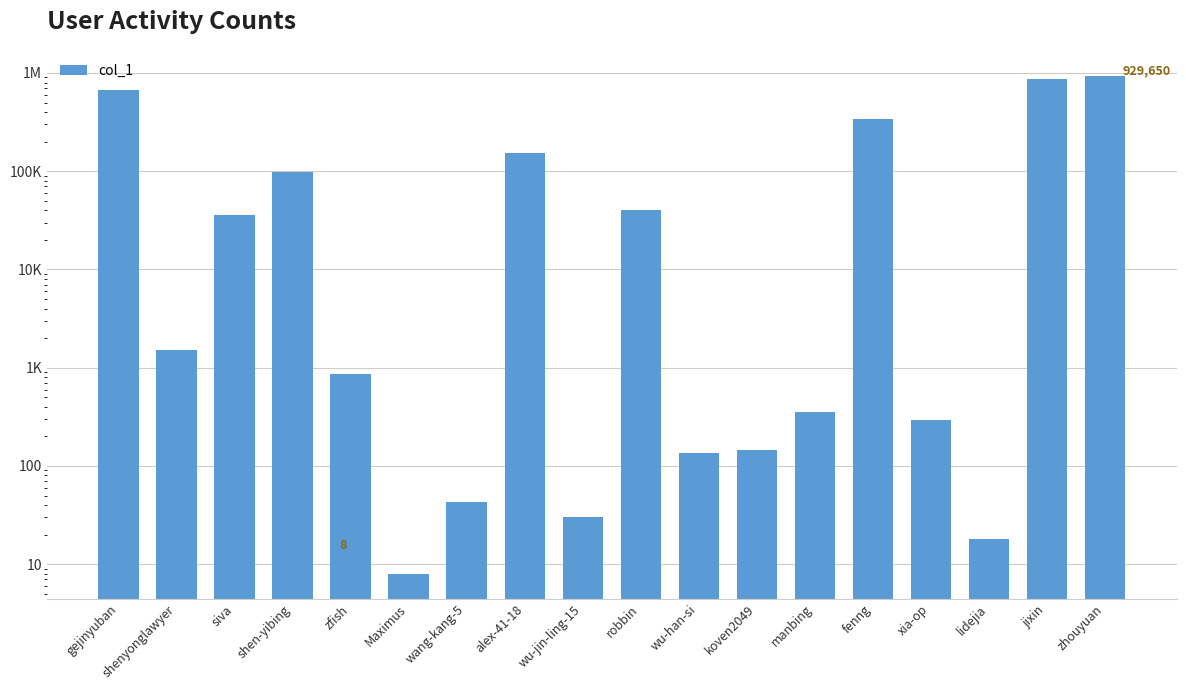

What is the value of the 7th bar from the left?

43